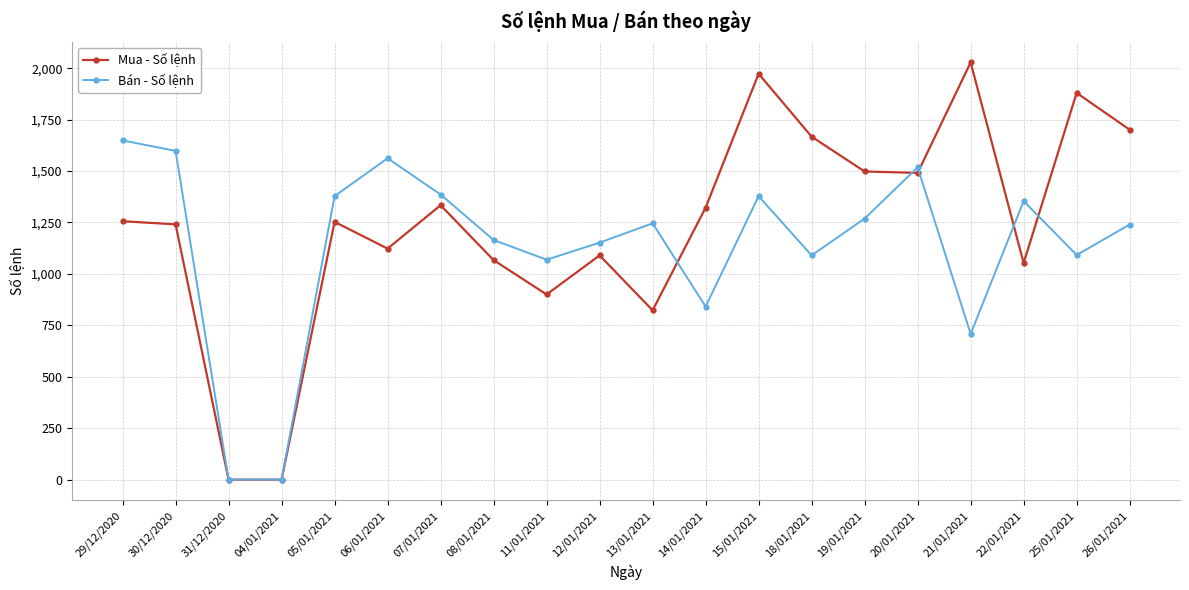

What is the average value of the Mua - Số lệnh series?

1235